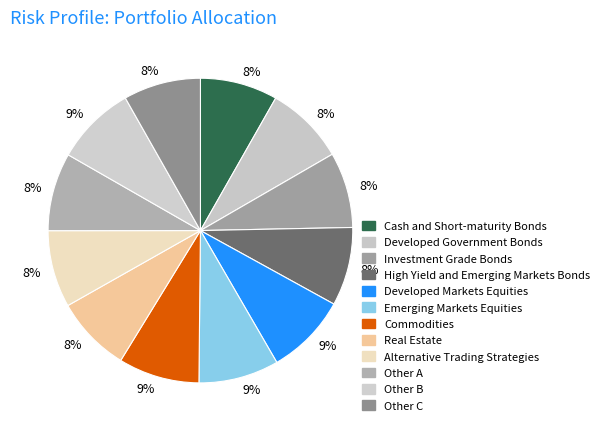

How many segments does this pie chart have?

12